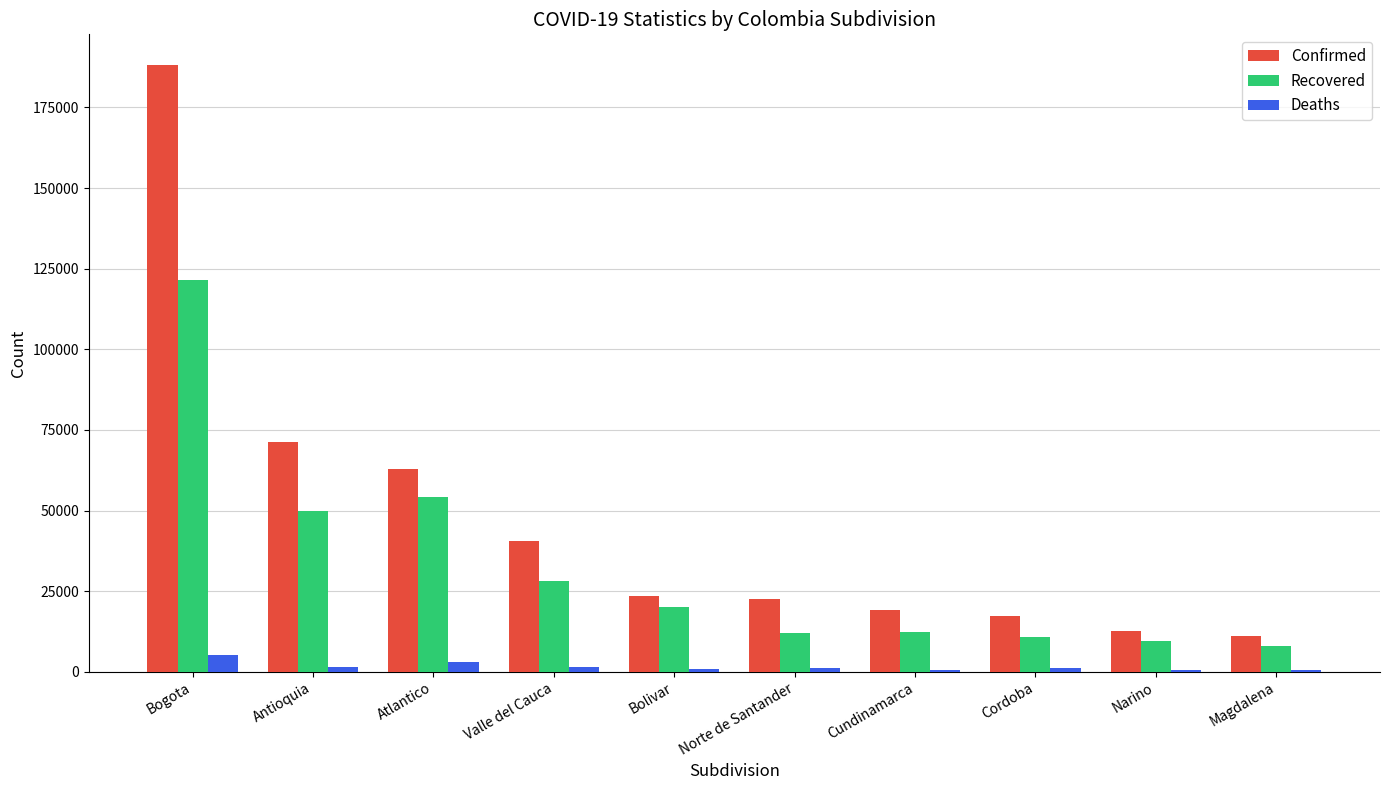

At which category is the sum across all series the highest?

Bogota